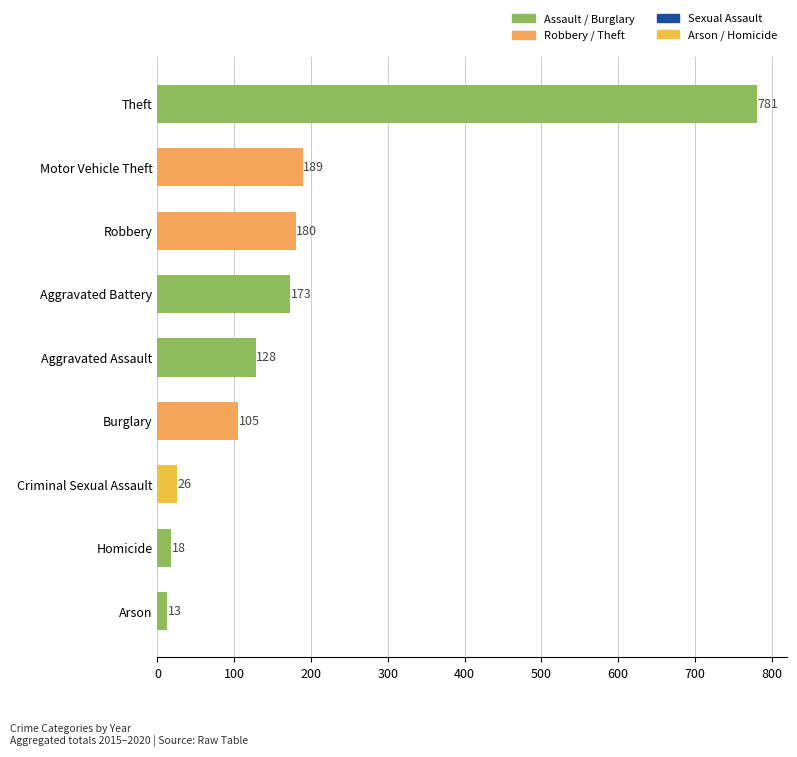

What is the sum of all values?

1613